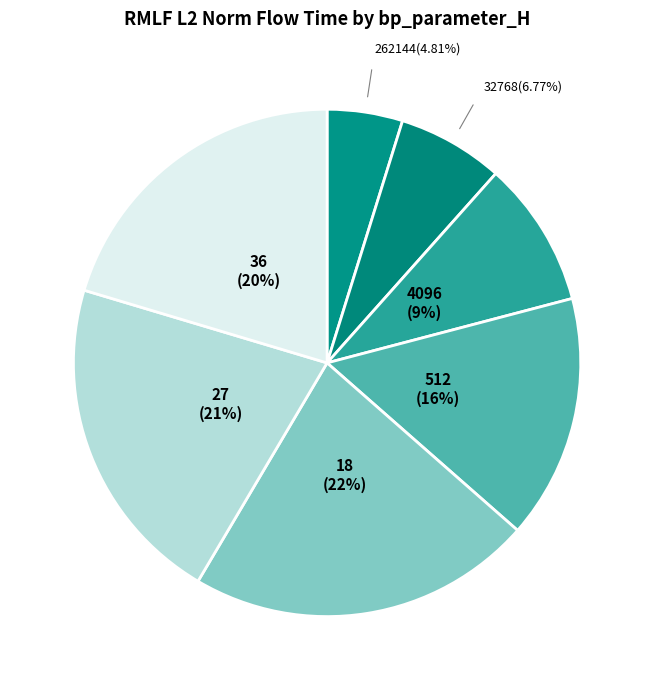

Between 262144 and 4096, which is larger?

4096